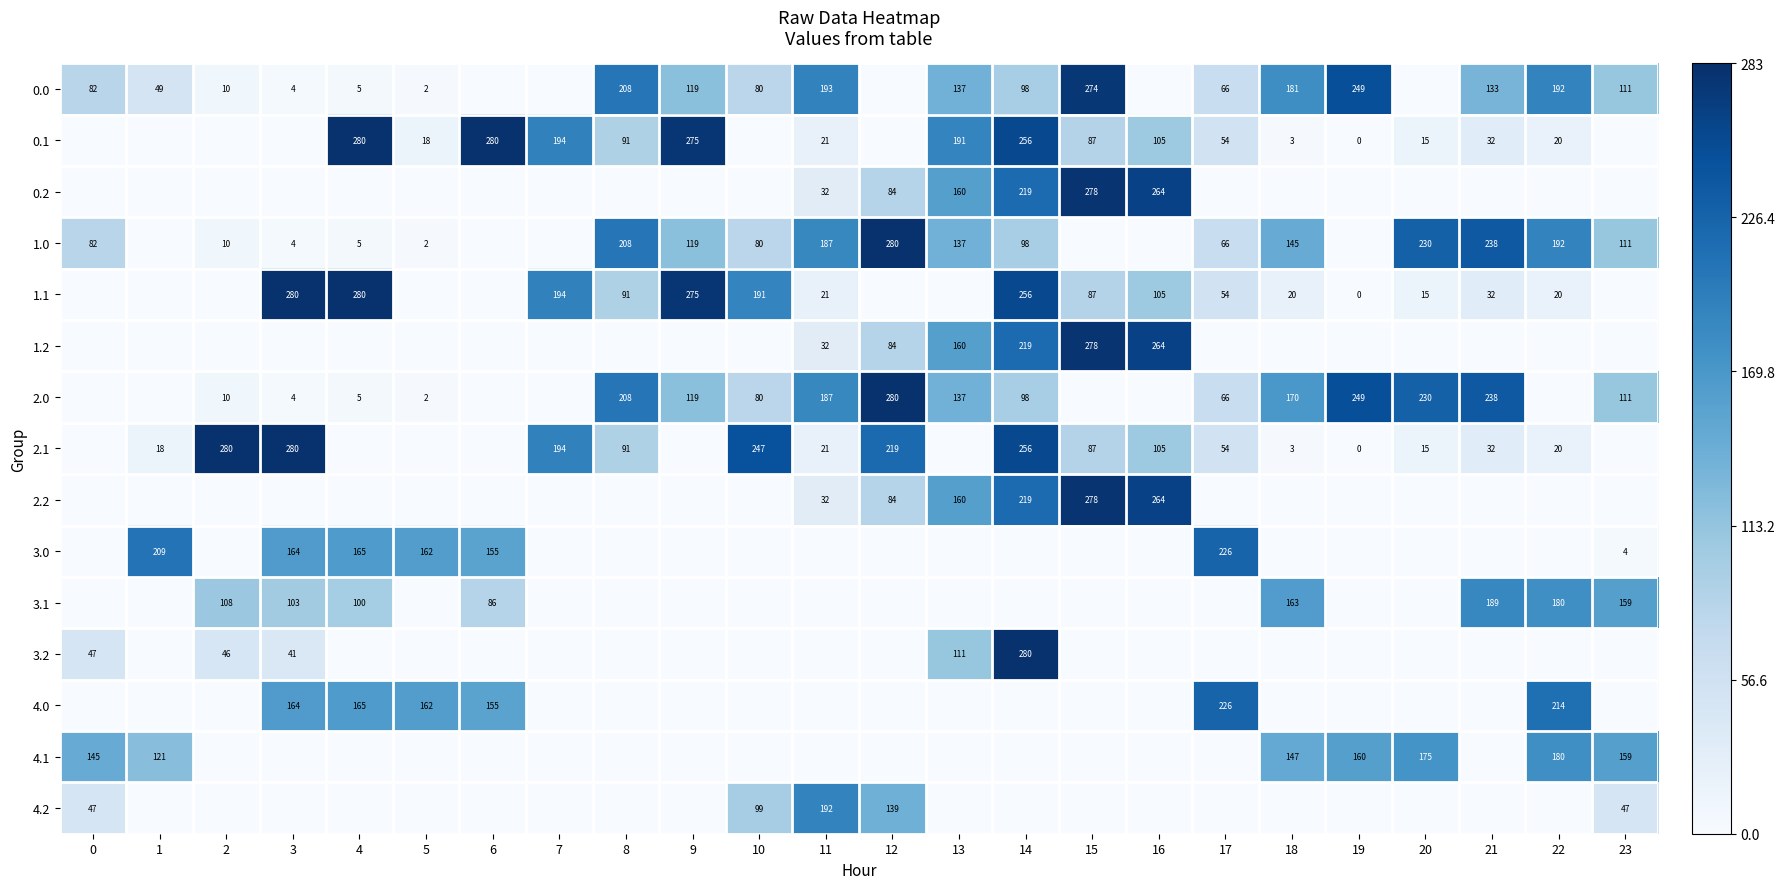

Which has a higher value, 5 or 17?

17